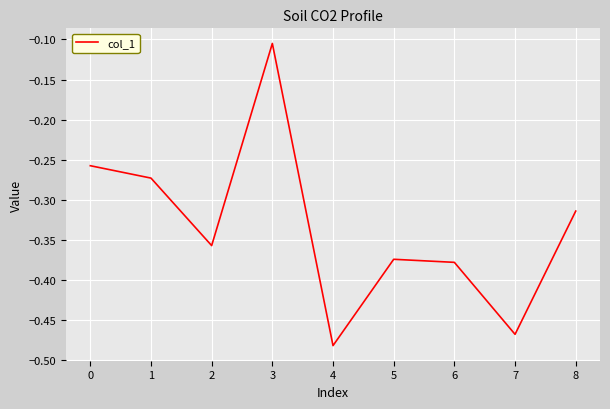

At which category does the data reach its first local peak?

3